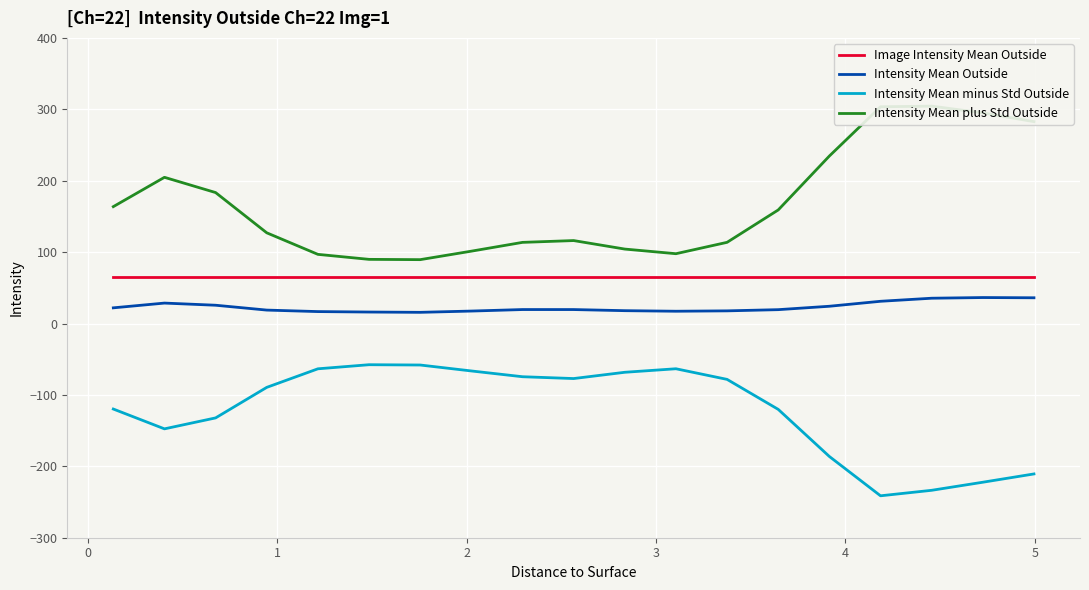

True or false: Image Intensity Mean Outside and Intensity Mean Outside intersect in this chart.

False